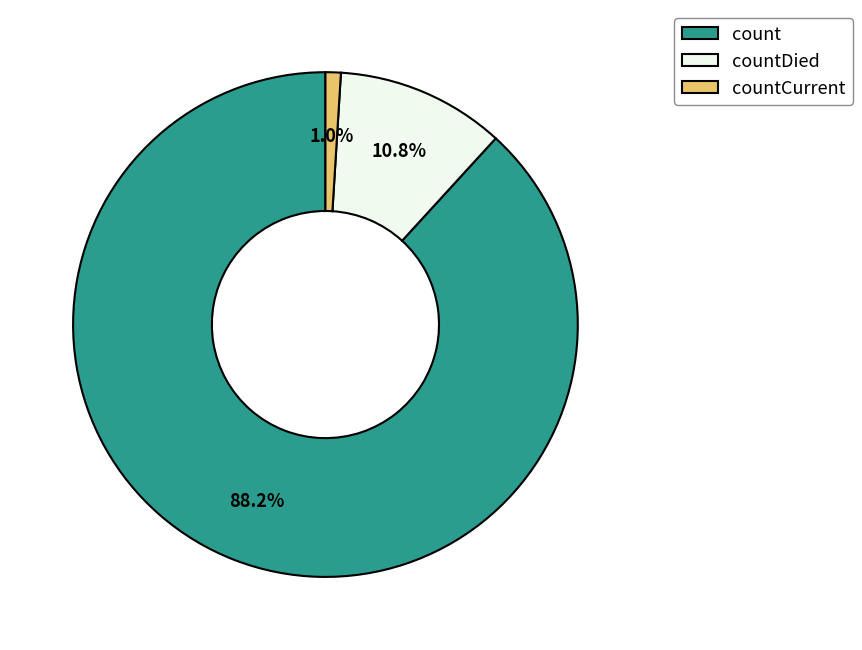

Does countDied account for over 50% of the chart?

No